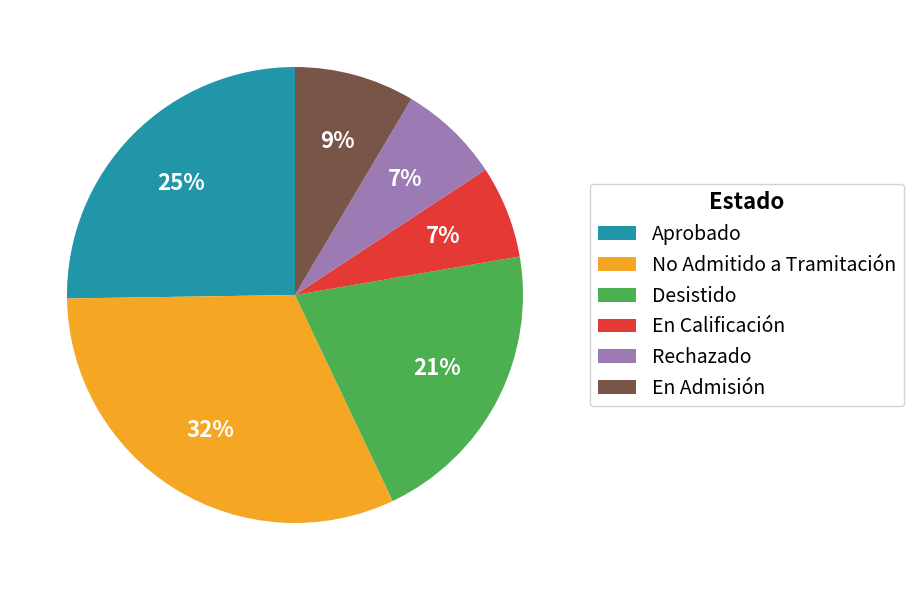

Is it true that Desistido is 21% of the pie?

True